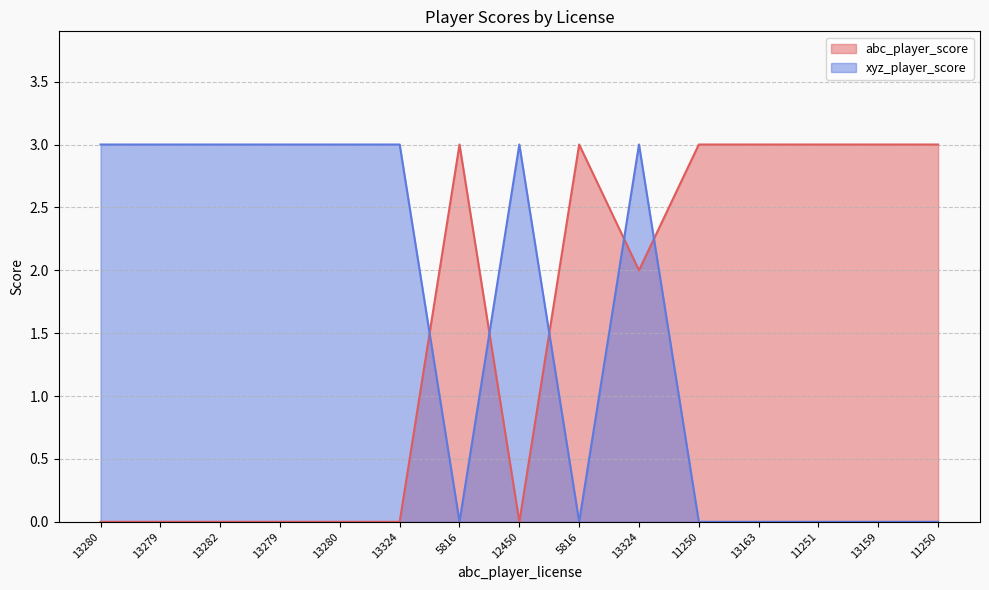

Which series has the largest total across all categories?

xyz_player_score